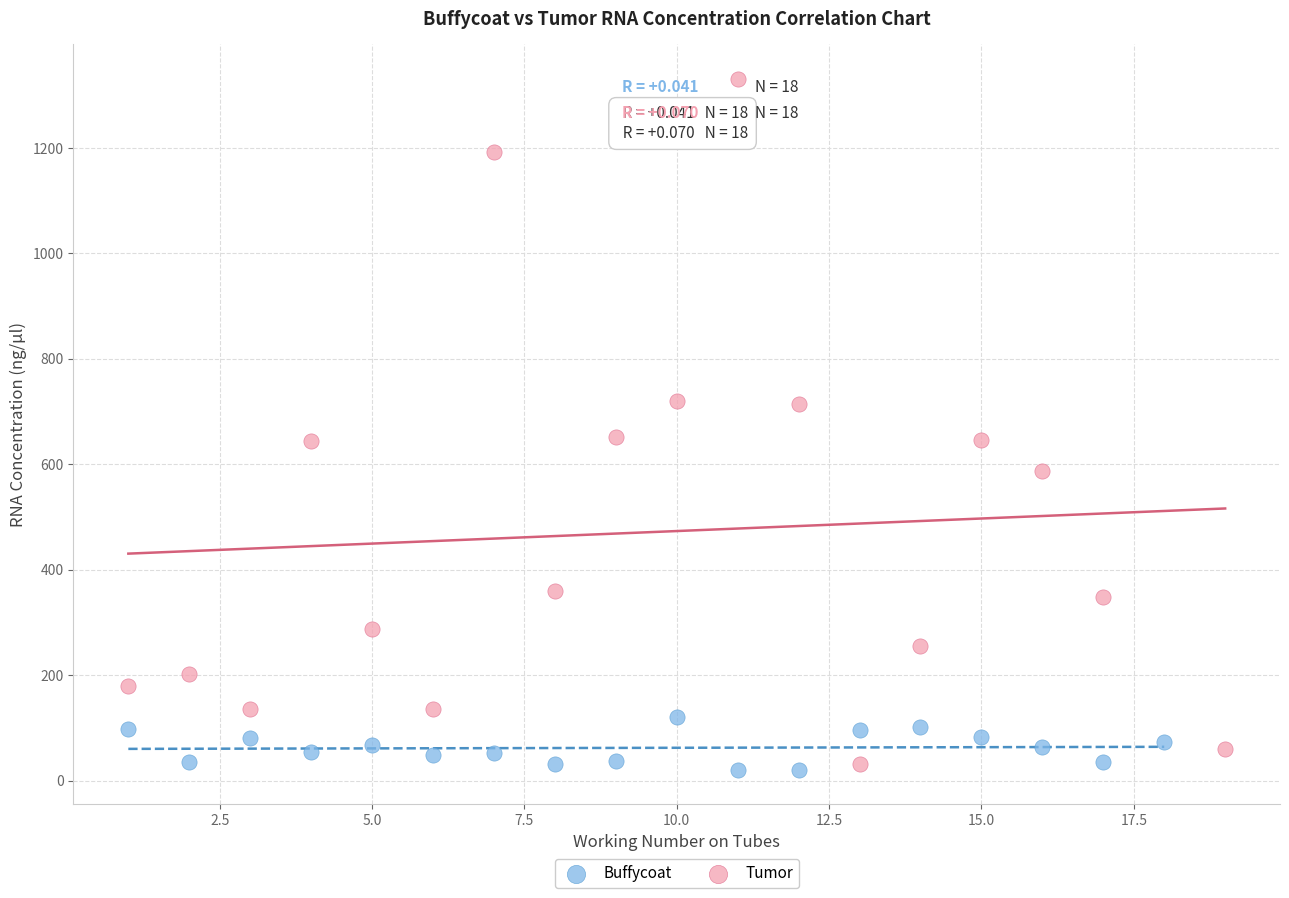

Which series has the largest Y range (max minus min)?

Tumor